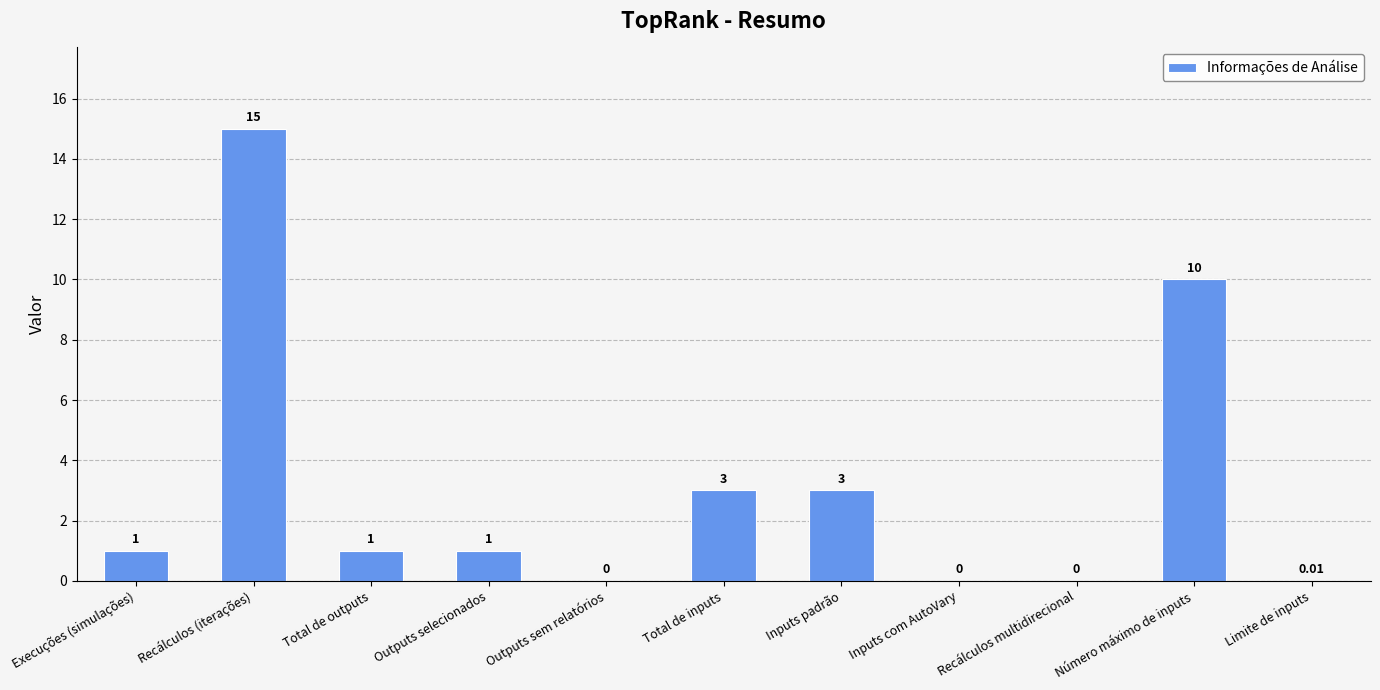

What is the change in value from Execuções (simulações) to Recálculos (iterações)?

+14.0